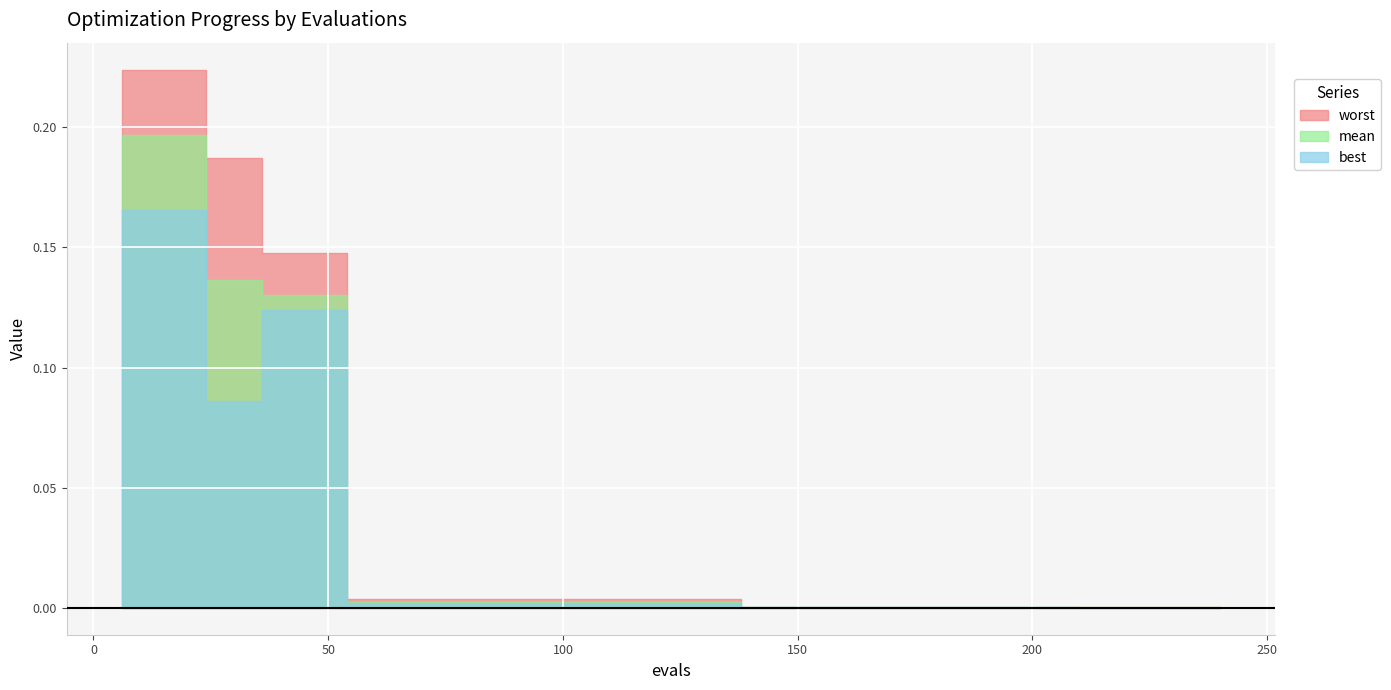

True or false: mean and worst cross at least once.

False